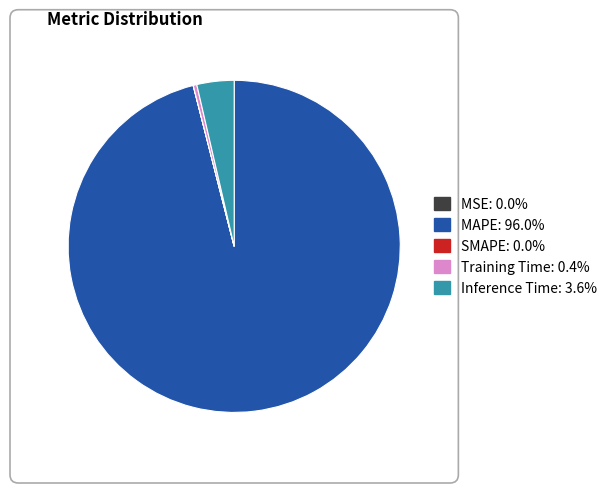

True or false: MAPE accounts for 96% of the total.

True